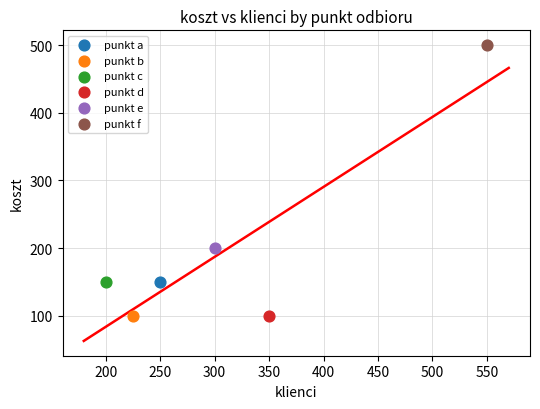

What are all the series names shown in the legend?

punkt a, punkt b, punkt c, punkt d, punkt e, punkt f